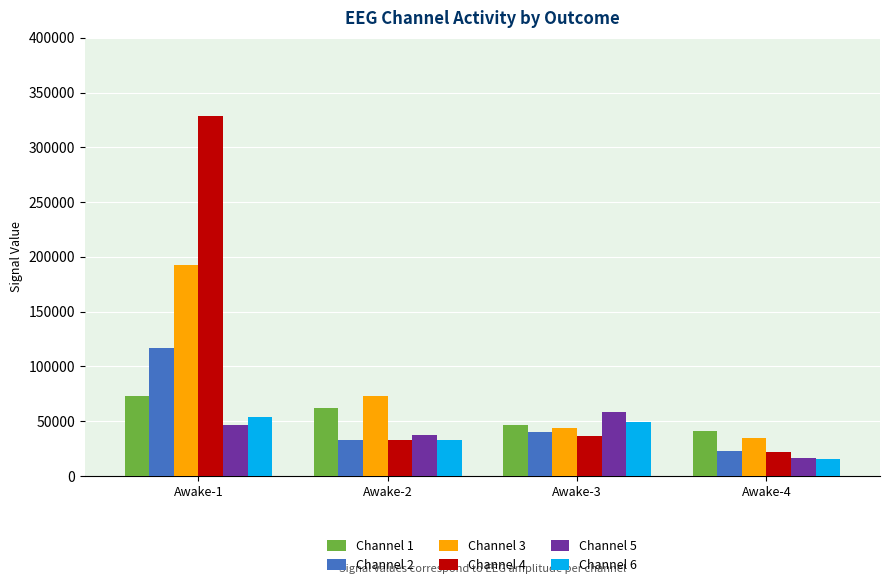

The Channel 1 series shows 40999.3 at Awake-4. True or false?

True